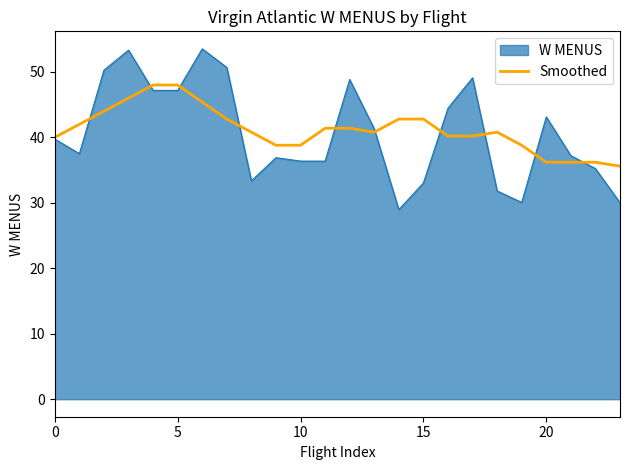

Which series has the largest range (max minus min)?

W MENUS